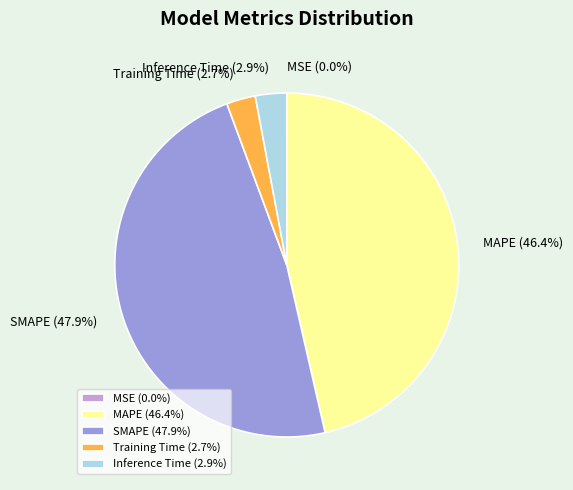

What percentage is NOT represented by MAPE (46.4%)?

53.6%